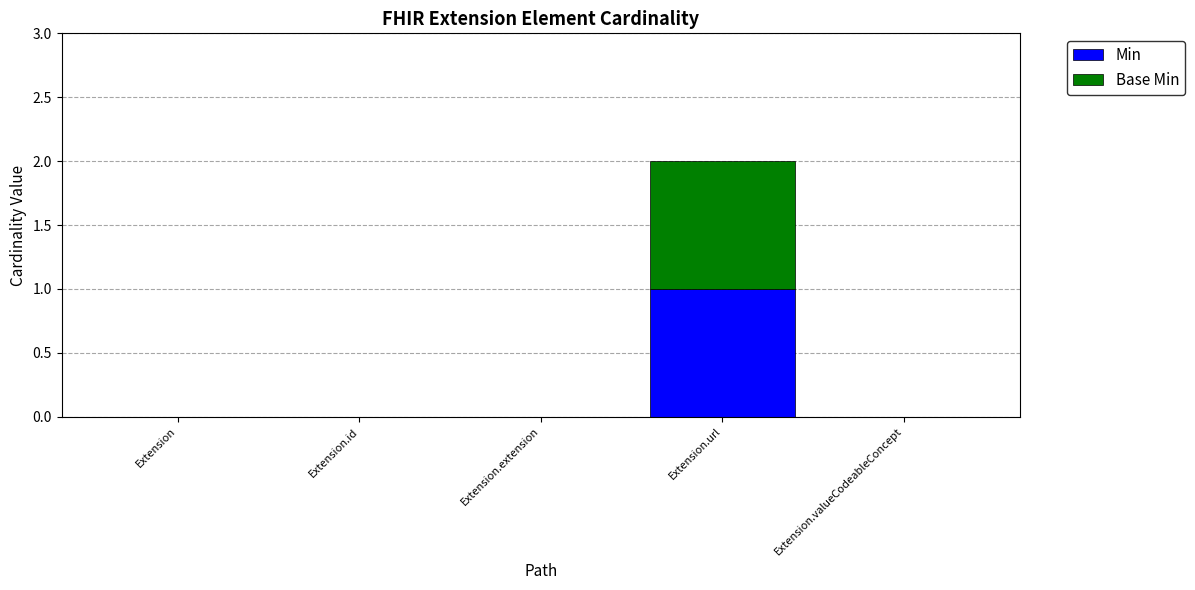

At which category is the sum across all series the highest?

Extension.url